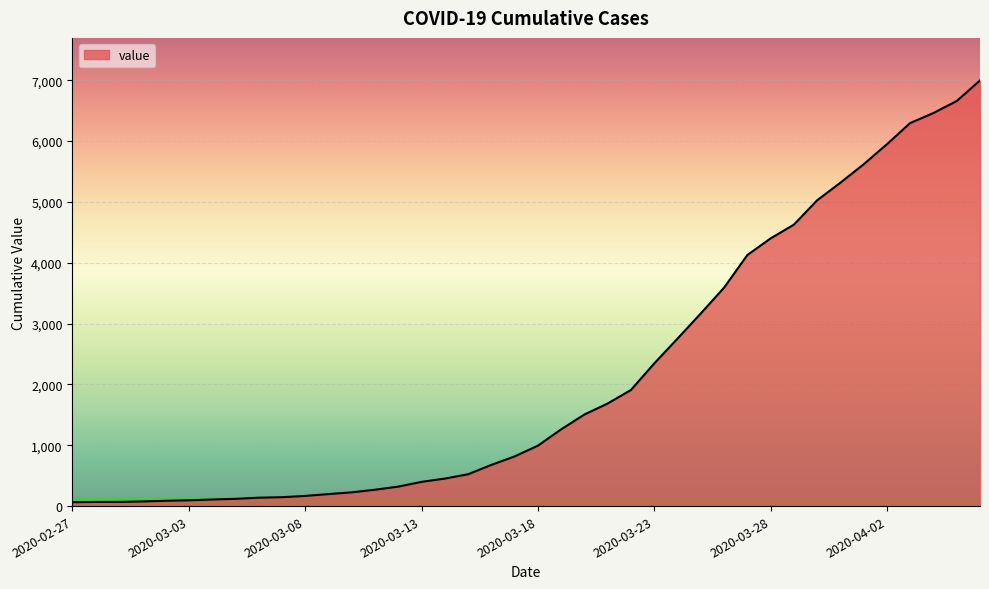

What is the difference between the maximum and minimum values?

6931